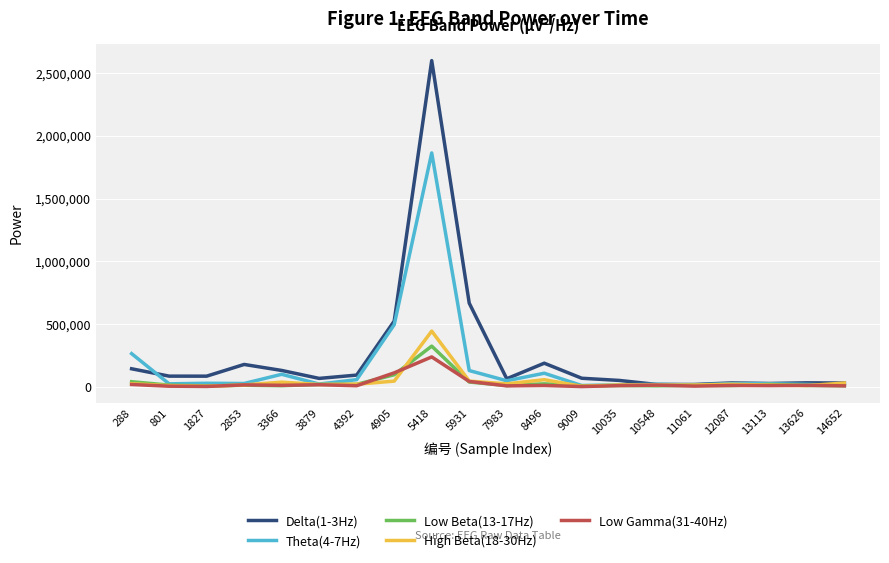

What is the maximum value shown in the chart?

2601137